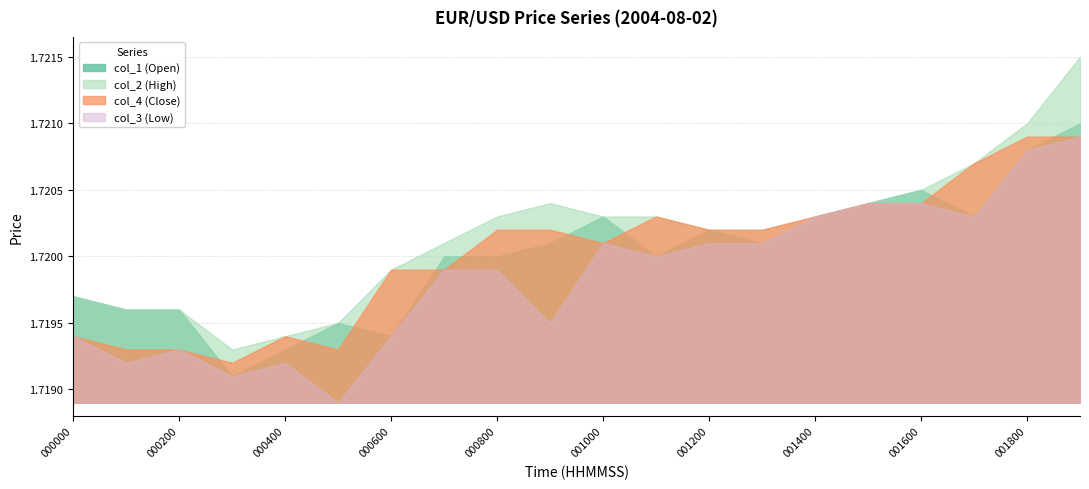

What are all the series names shown in the legend?

col_1 (Open), col_2 (High), col_4 (Close), col_3 (Low)